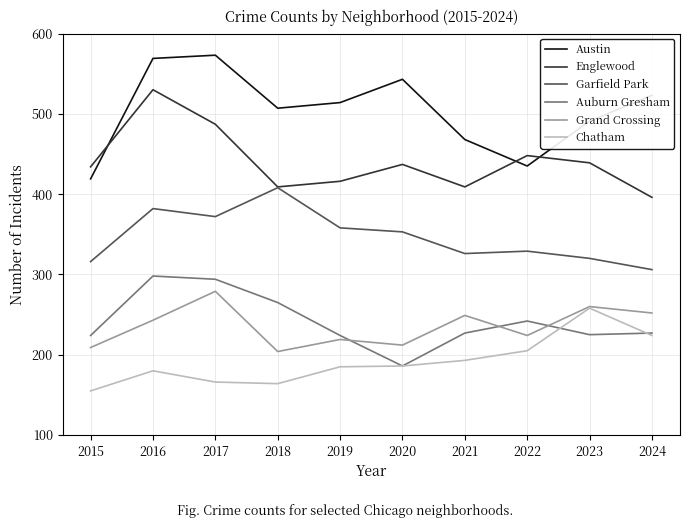

Is the value of Austin at 2018 greater than the value of Chatham at 2018?

Yes